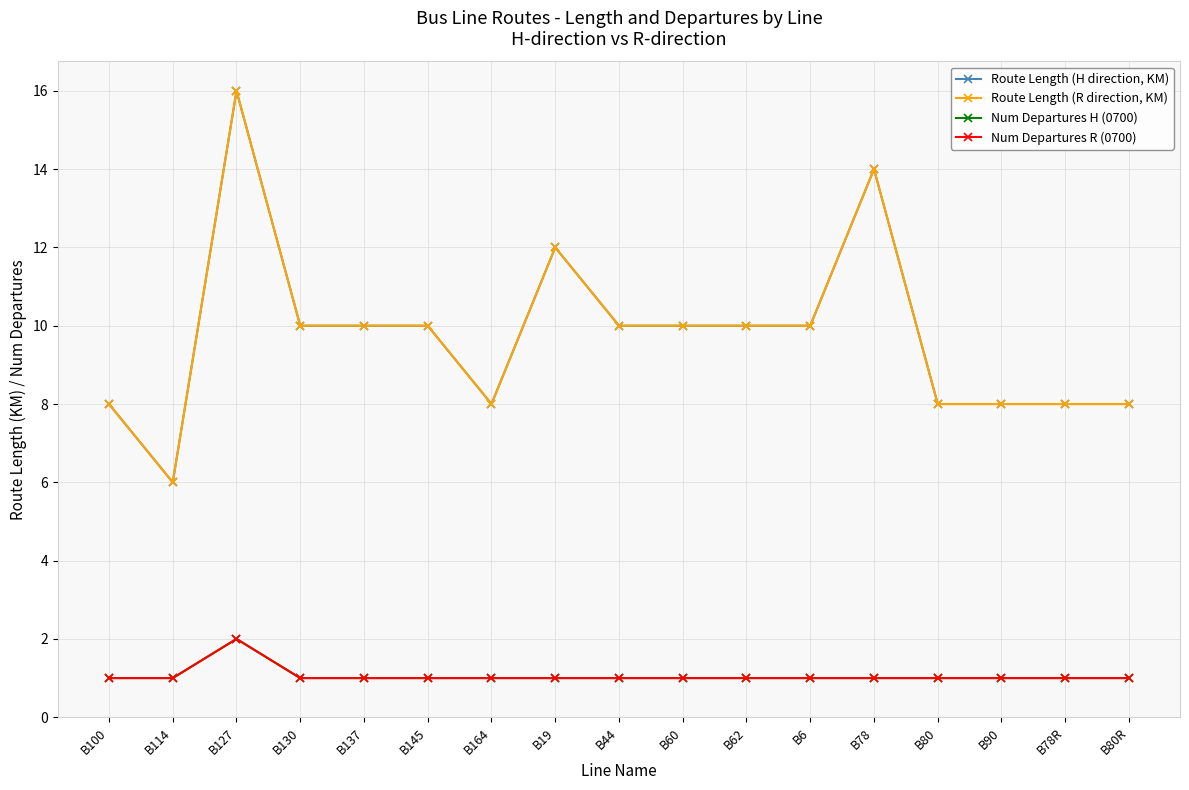

Is this an area chart (filled region under the line)?

No